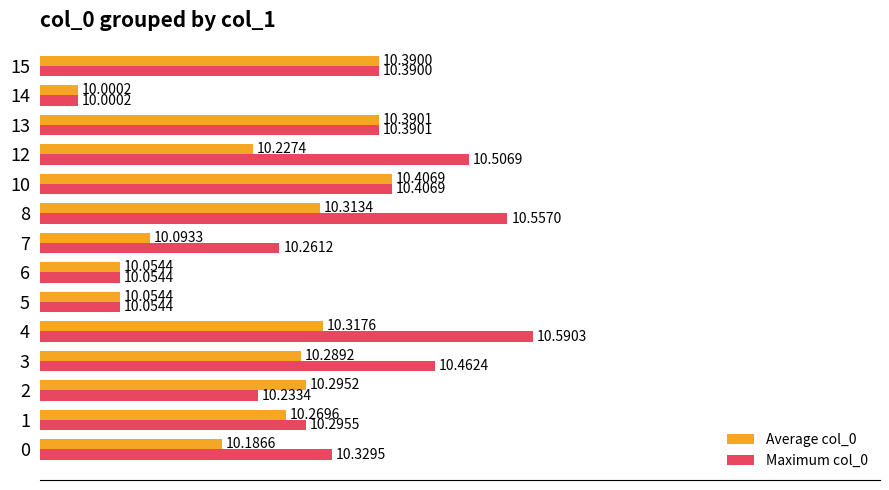

Rank the series by their maximum value, from highest to lowest.

Maximum col_0, Average col_0